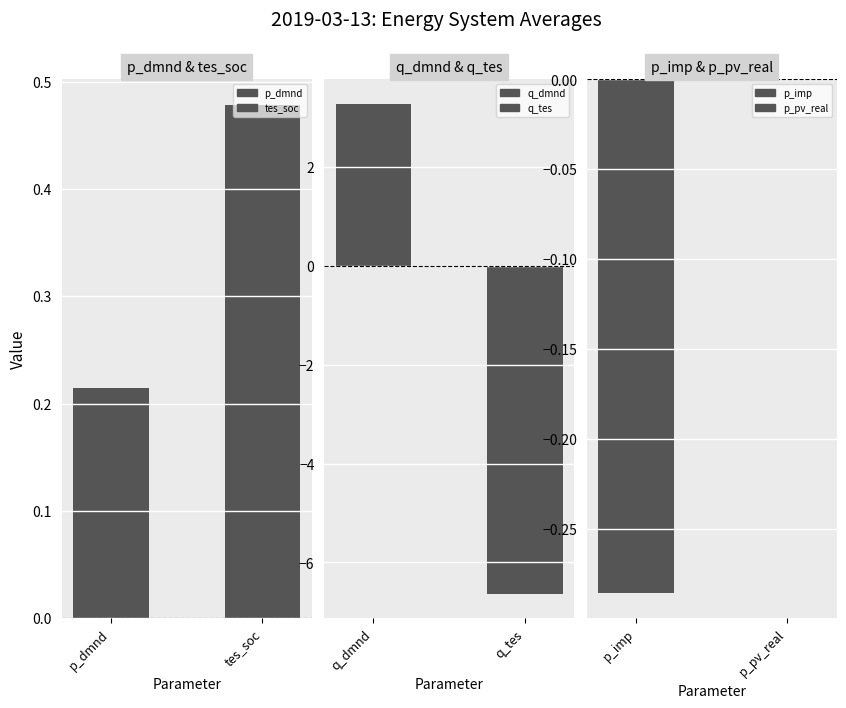

What is the sum of the p_dmnd & tes_soc values at p_dmnd and tes_soc?

0.7